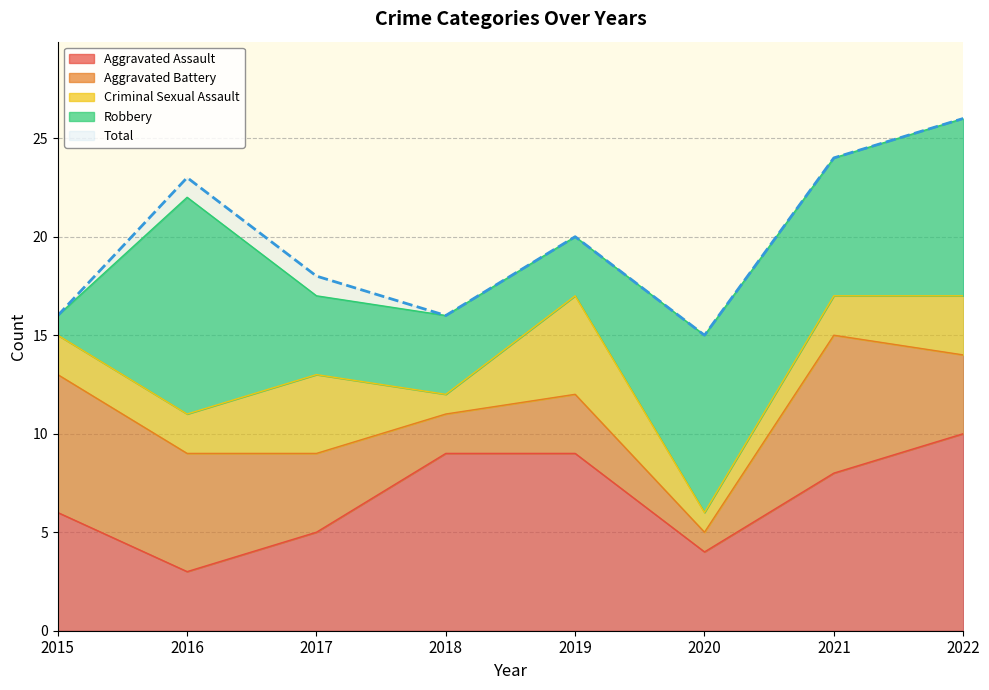

What is the greatest value displayed?

26